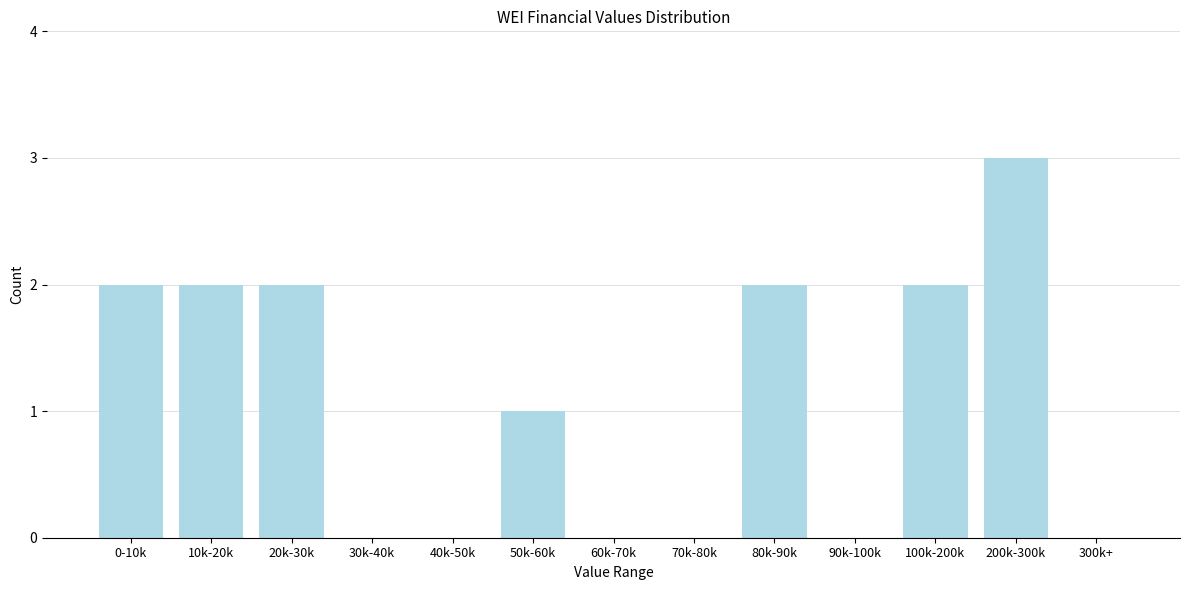

Reading left to right, extract all data points from this chart.

0-10k=2	10k-20k=2	20k-30k=2	30k-40k=0	40k-50k=0	50k-60k=1	60k-70k=0	70k-80k=0	80k-90k=2	90k-100k=0	100k-200k=2	200k-300k=3	300k+=0